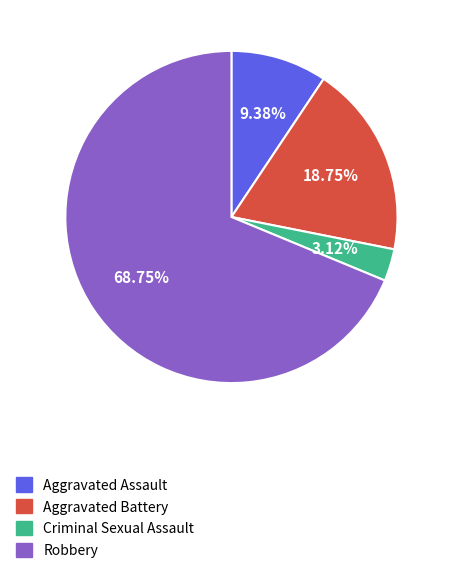

Between Criminal Sexual Assault and Robbery, which is larger?

Robbery